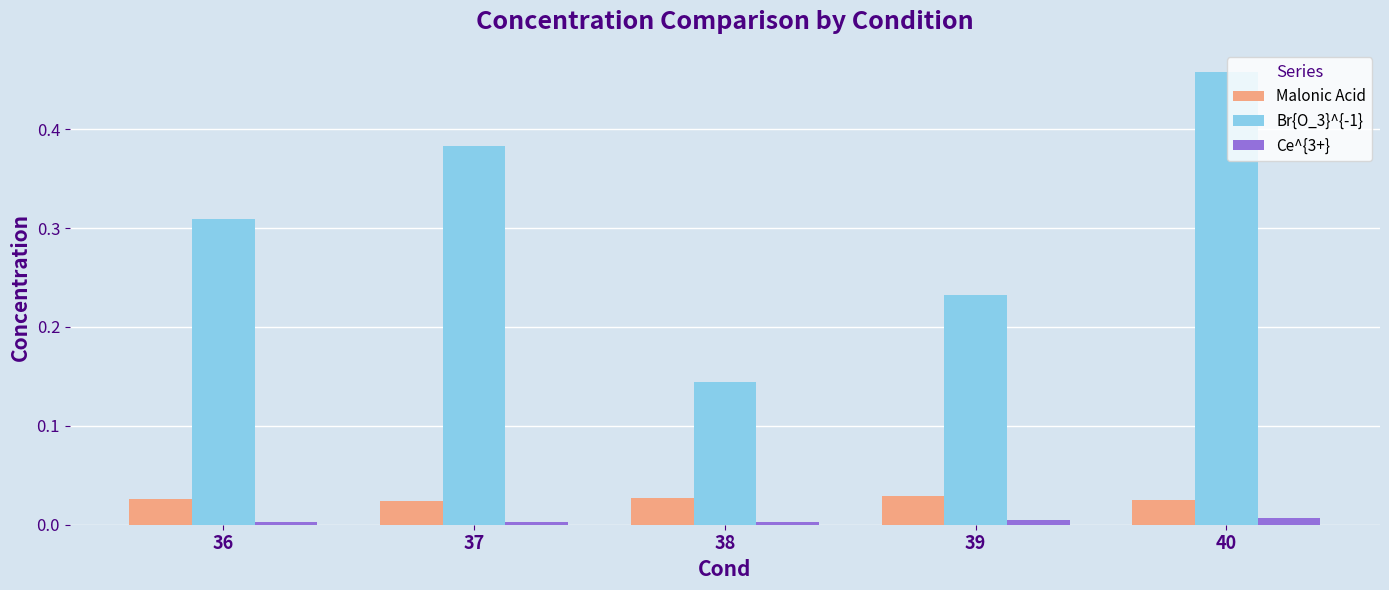

How many bars are there in total?

15